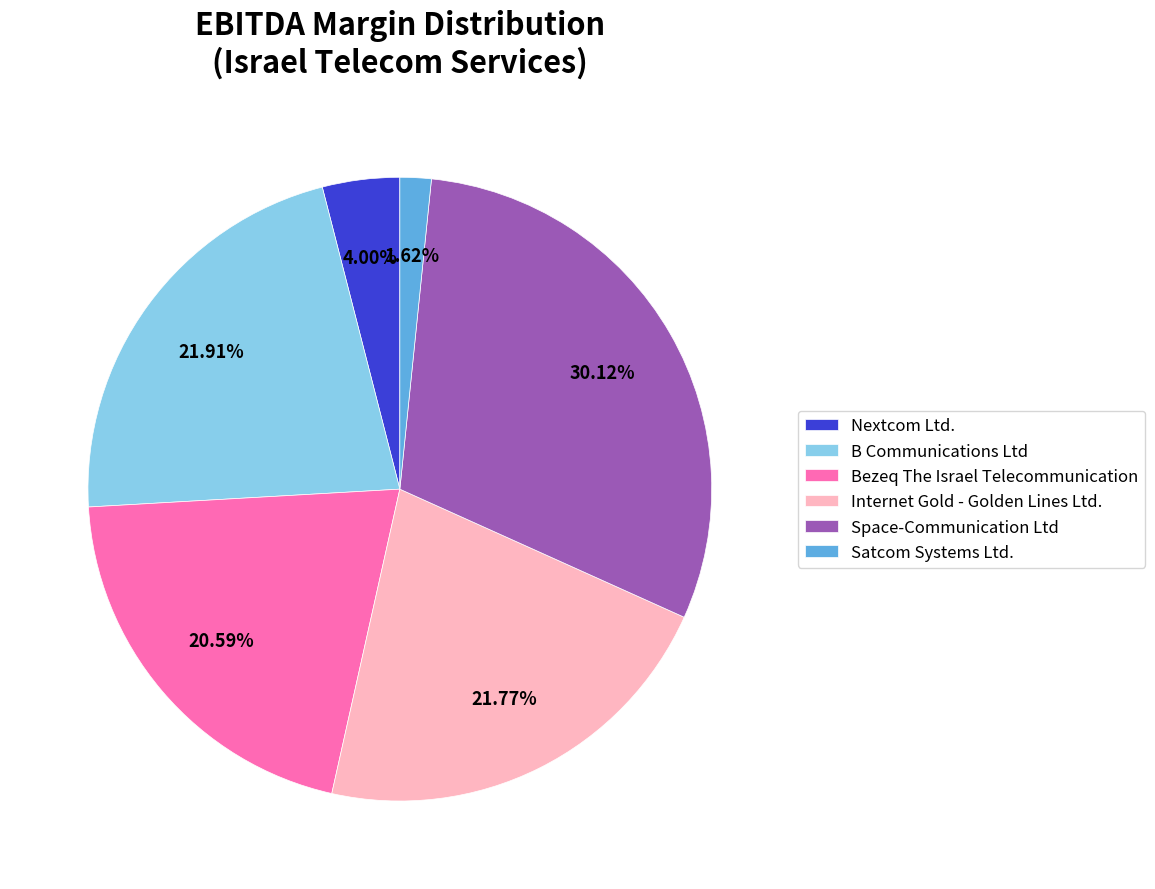

Which has a higher value, Satcom Systems Ltd. or Bezeq The Israel Telecommunication?

Bezeq The Israel Telecommunication